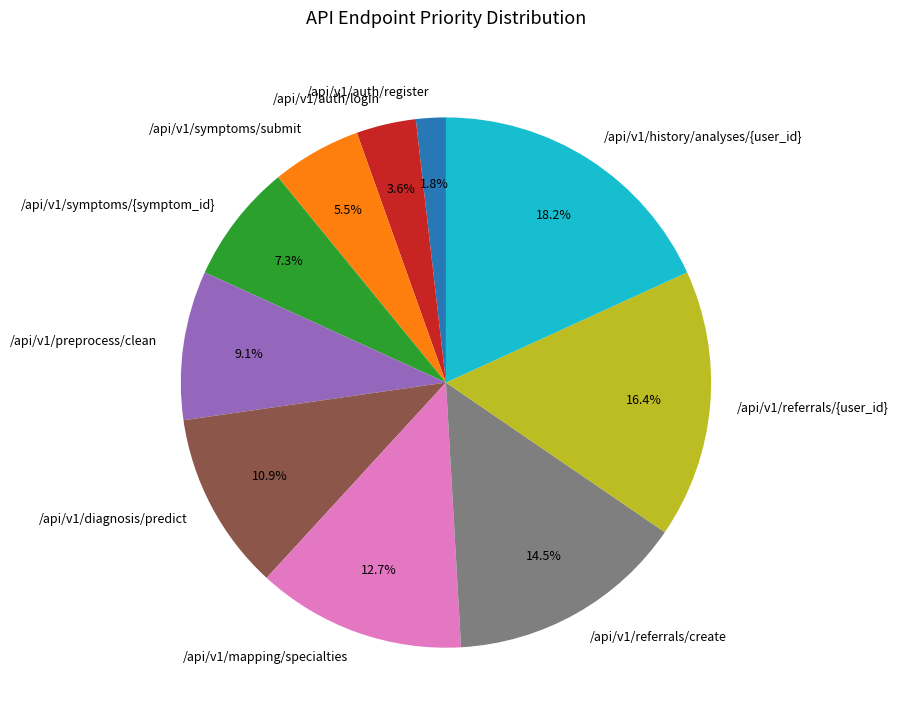

Between /api/v1/auth/register and /api/v1/diagnosis/predict, which is larger?

/api/v1/diagnosis/predict